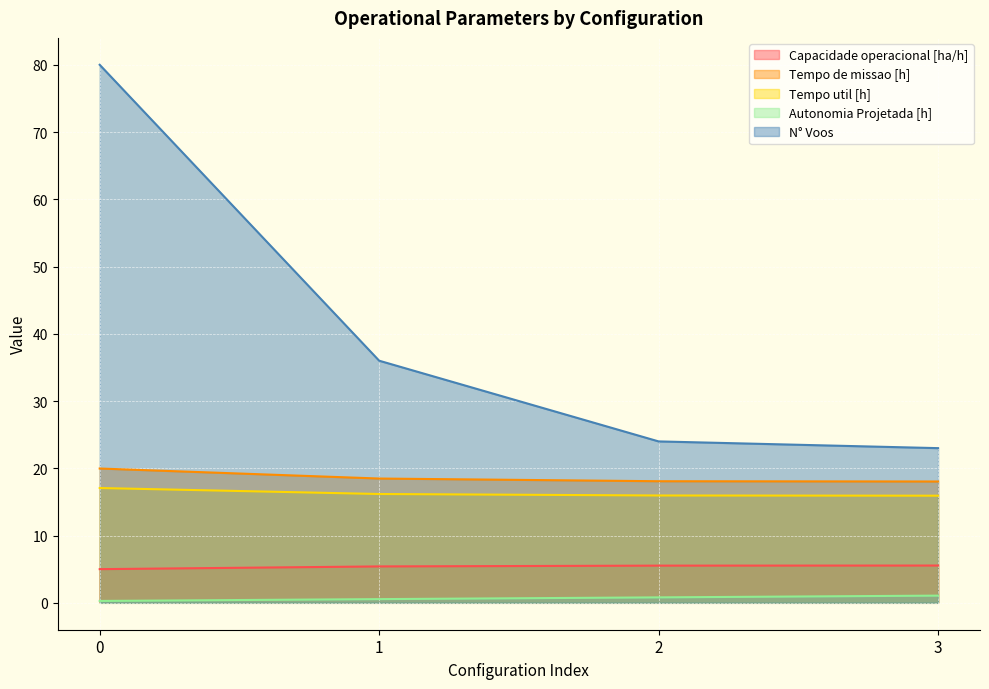

Where is N° Voos nearest to the value 51?

1